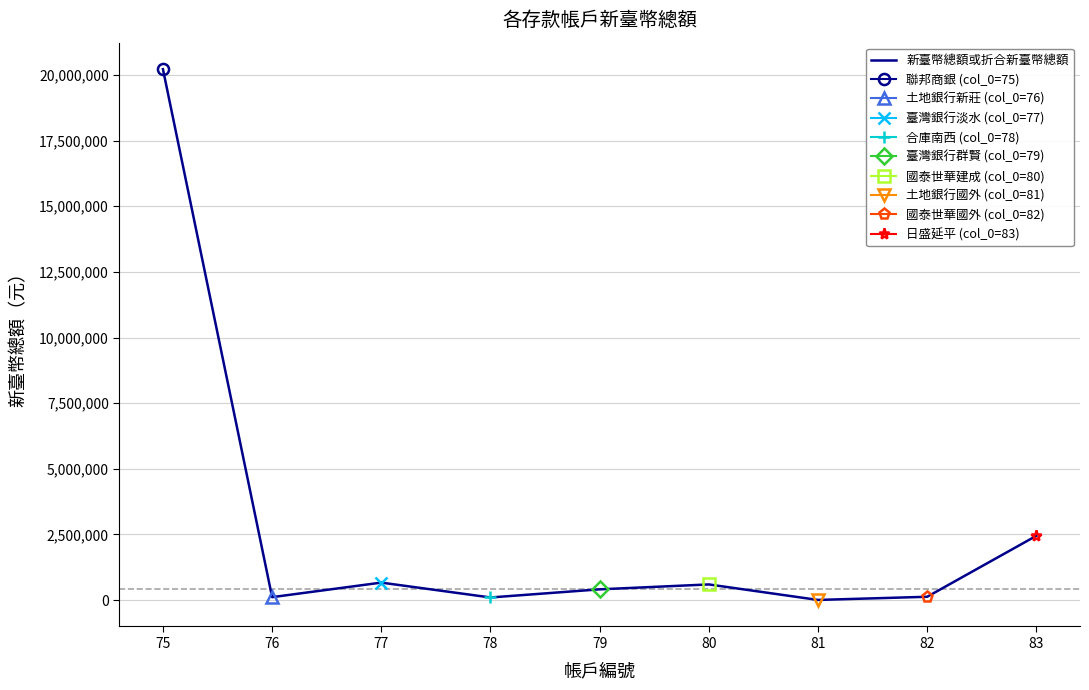

List the labels in order of value, largest first.

75, 83, 77, 80, 79, 82, 76, 78, 81